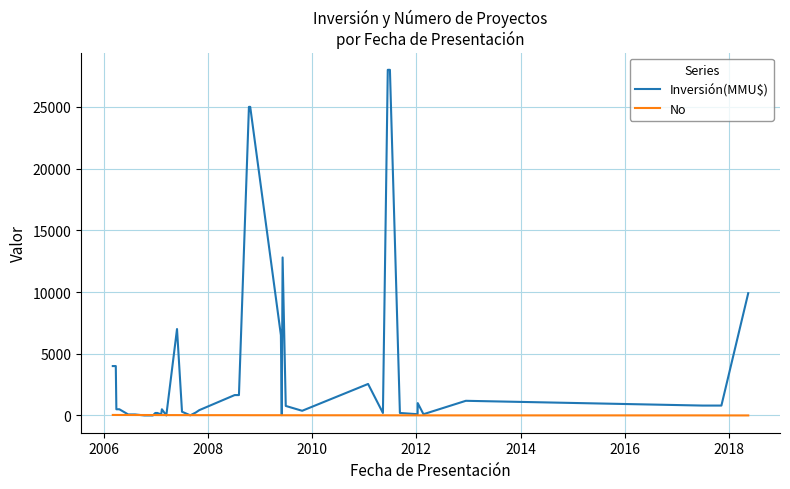

What is the maximum value for No?

40